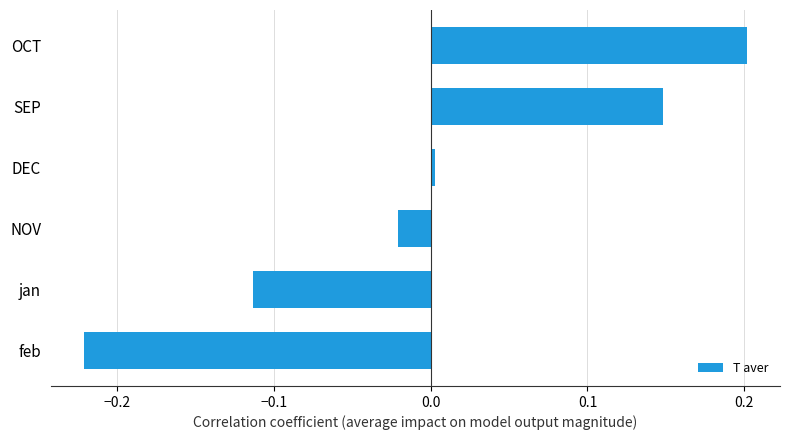

The chart shows a value of -0.0 at NOV. True or false?

True